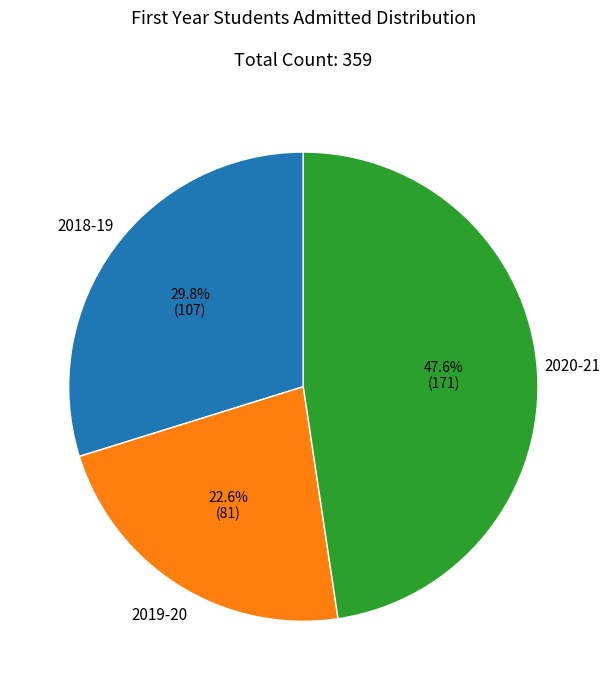

Does any single category account for the majority?

No